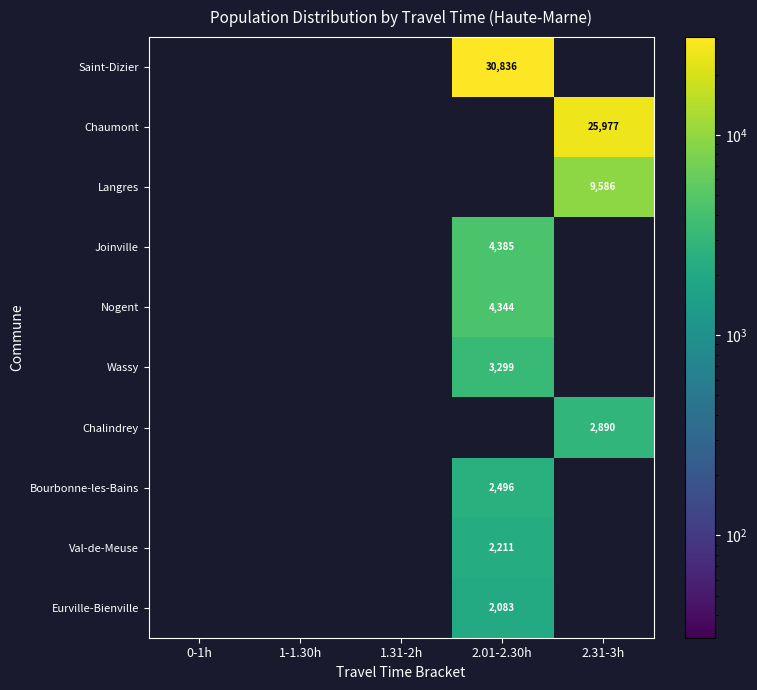

True or false: Saint-Dizier has a value of 30836 at 2.01-2.30h.

True